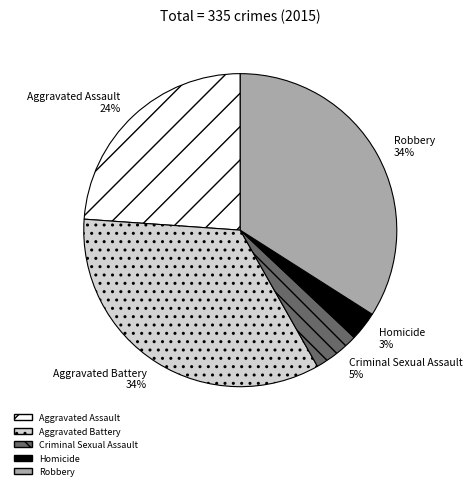

How many segments does this pie chart have?

5